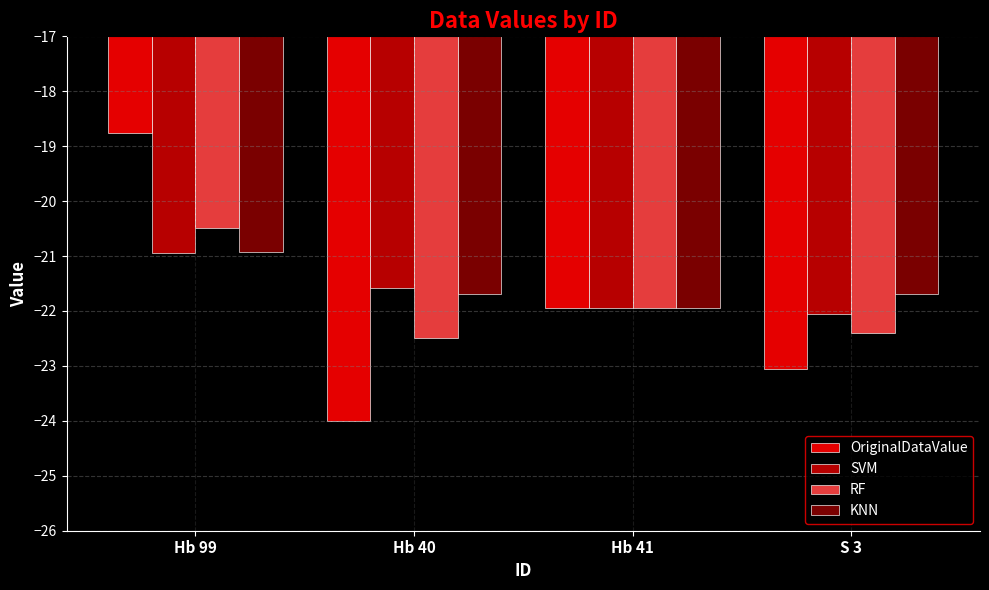

How many bars are there in each group?

4